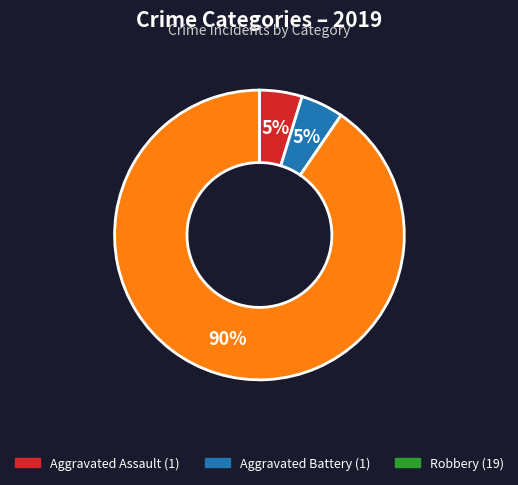

To the nearest percent, what is the average slice percentage?

33%